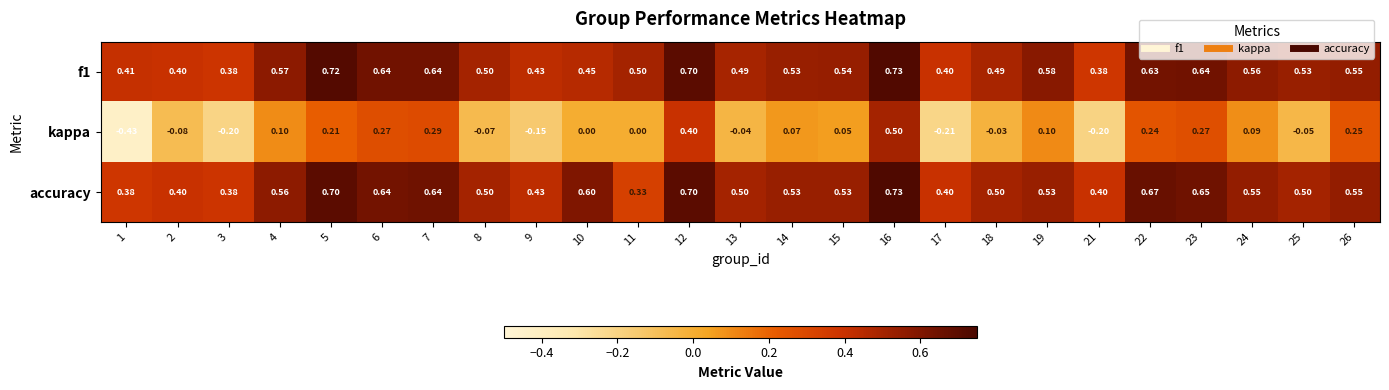

Between 1 and 4, which series saw the biggest shift?

kappa